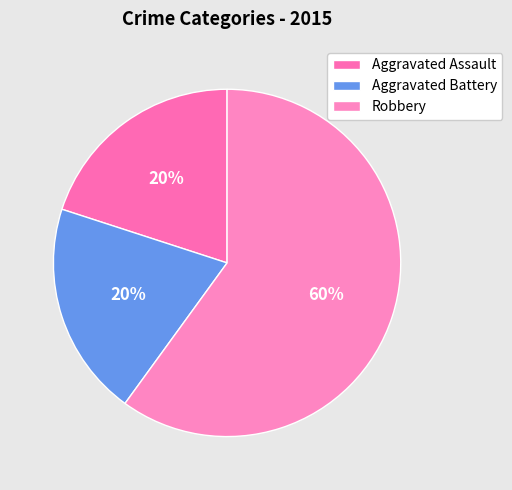

Is it true that Aggravated Assault is 30% of the pie?

False